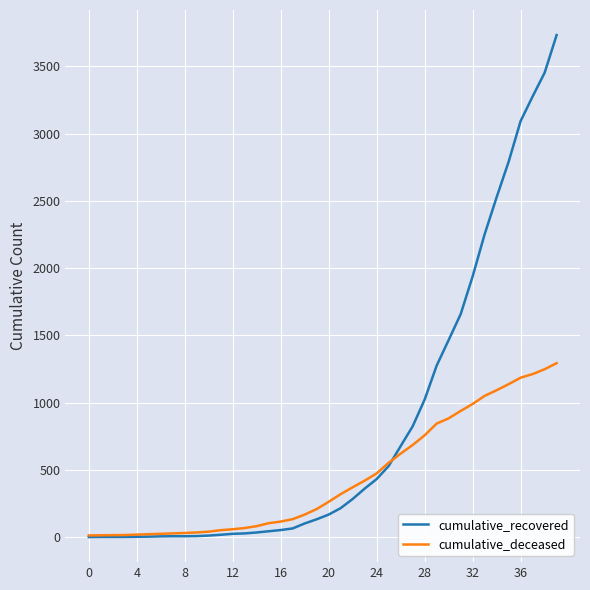

Which series has the widest spread of values?

cumulative_recovered